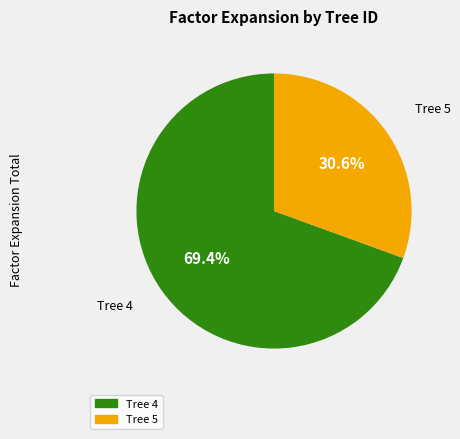

How much of the chart is everything except Tree 5?

69.4%